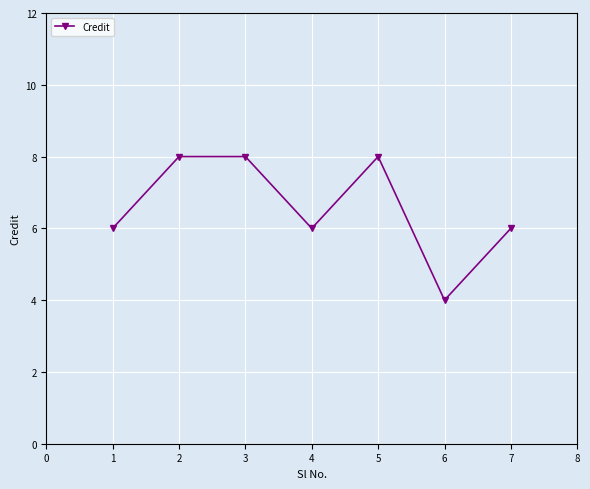

What is the sum of all values?

46